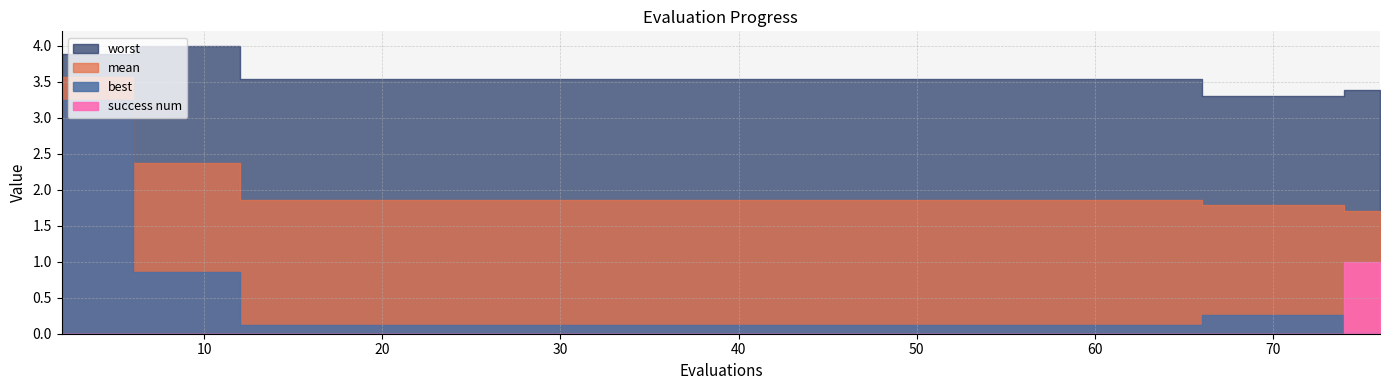

What is the value of the best point at the 15th from the left?

0.1